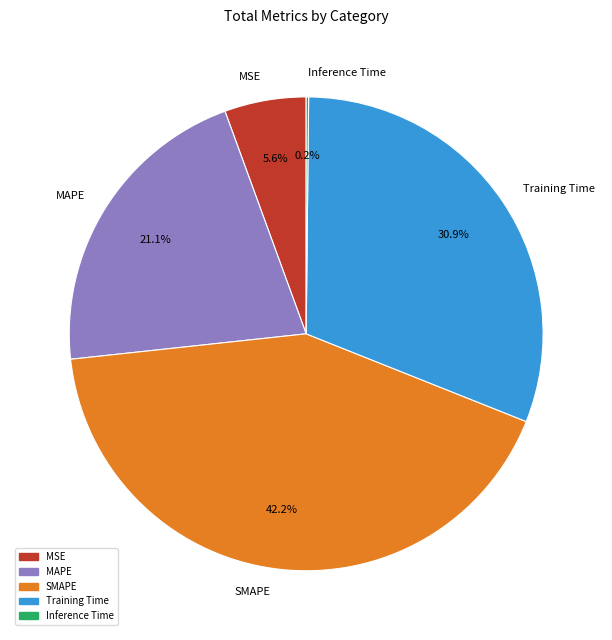

Is there any slice that represents more than half of the pie?

No